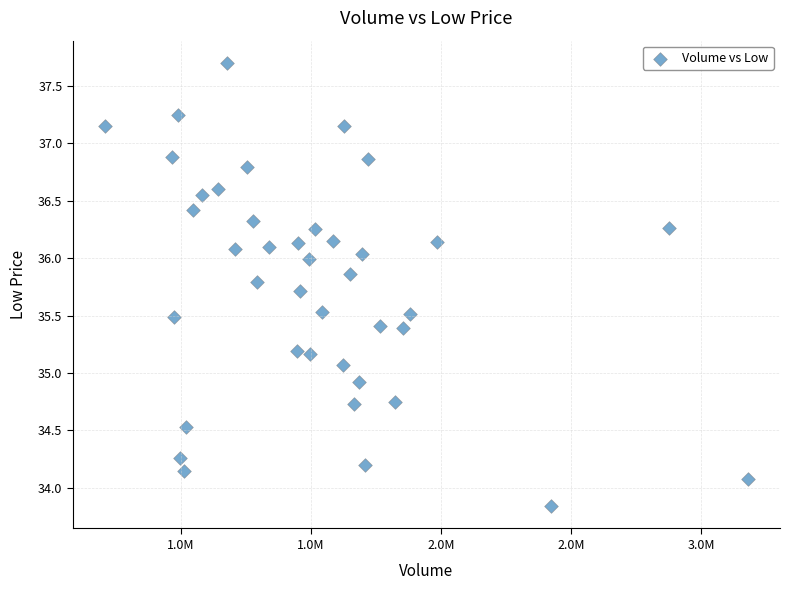

What is the range of Y values (max minus min)?

3.9